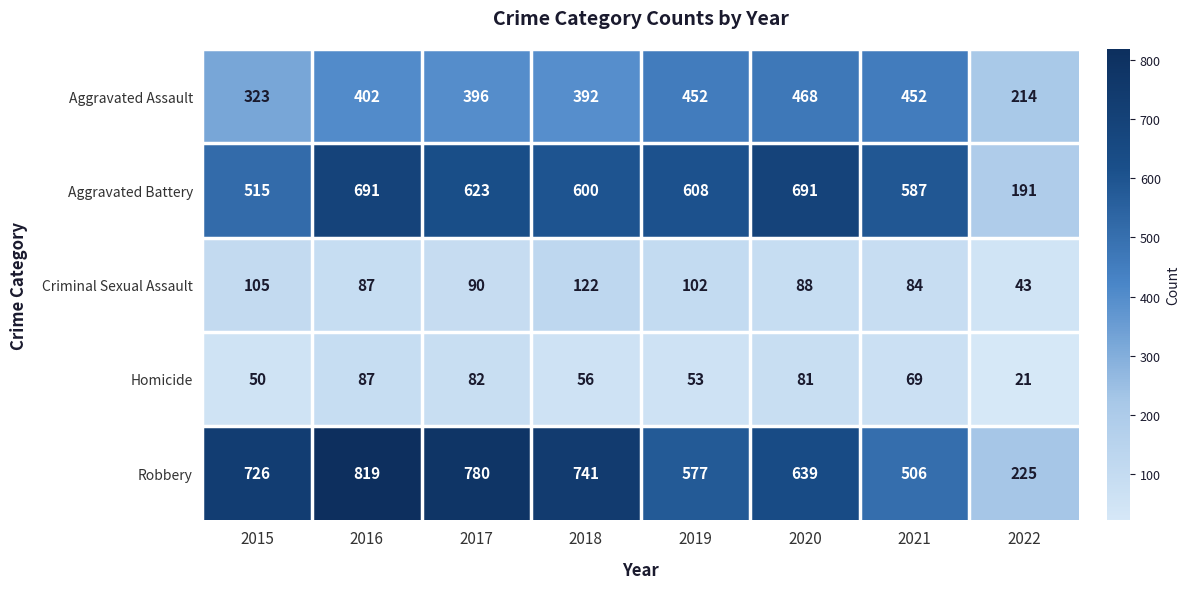

What is the minimum value for Aggravated Assault?

214